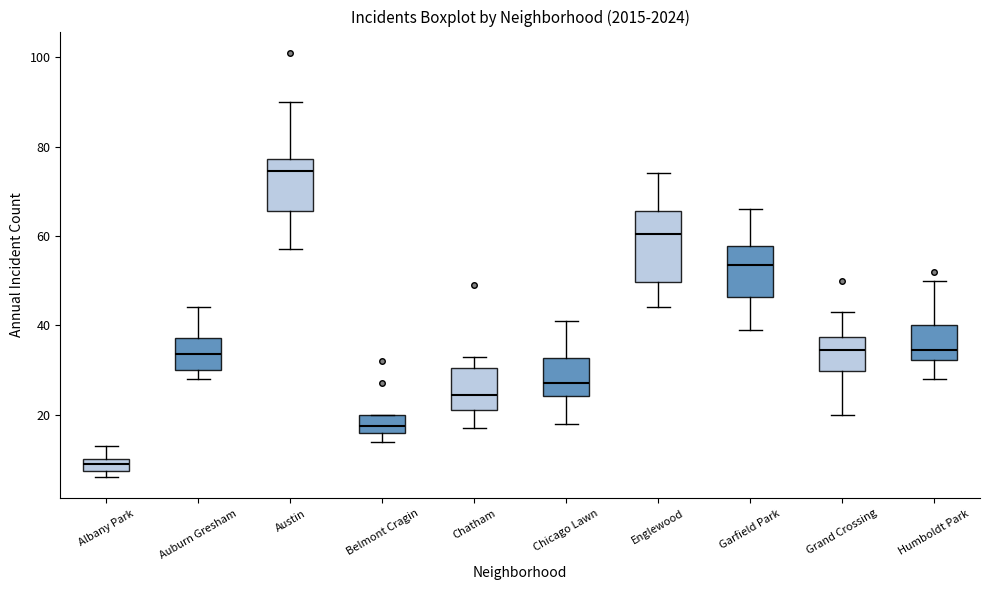

Which box has the lowest median line?

Albany Park